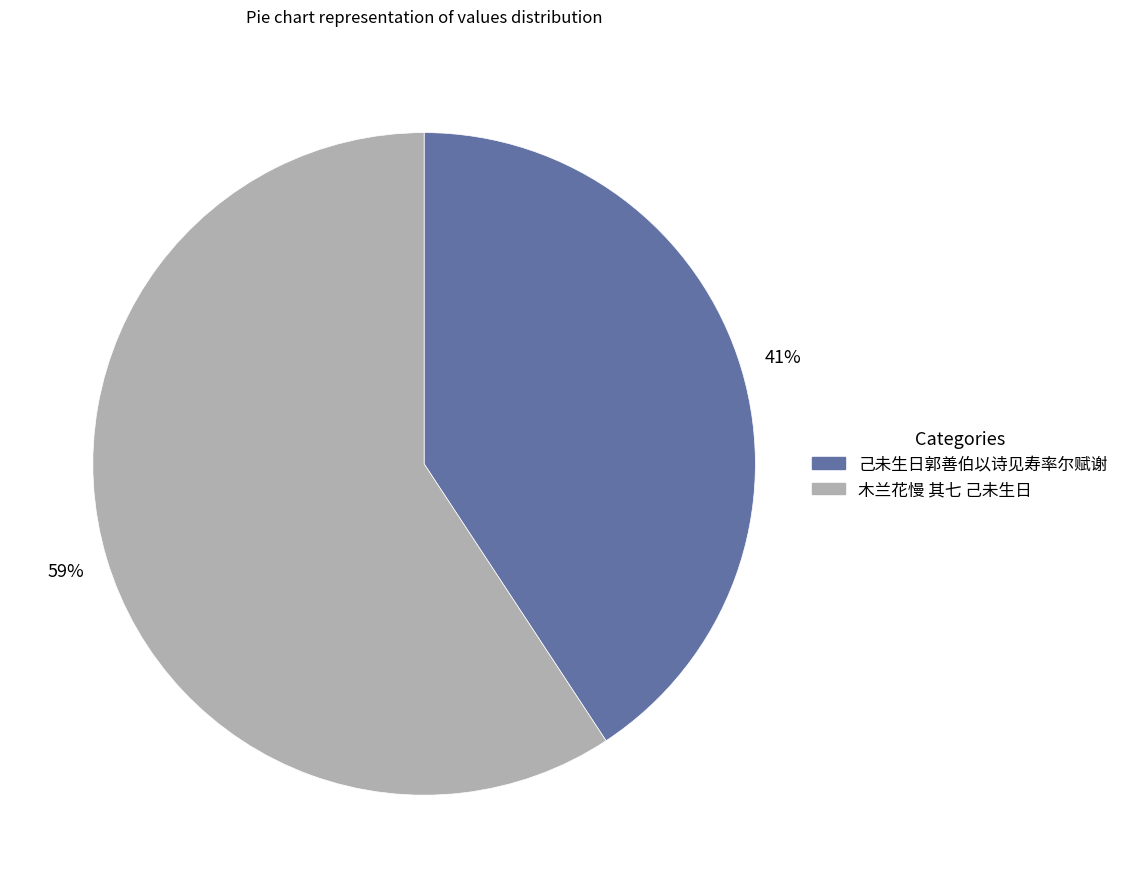

To the nearest percent, what portion does 木兰花慢 其七 己未生日 represent?

59%